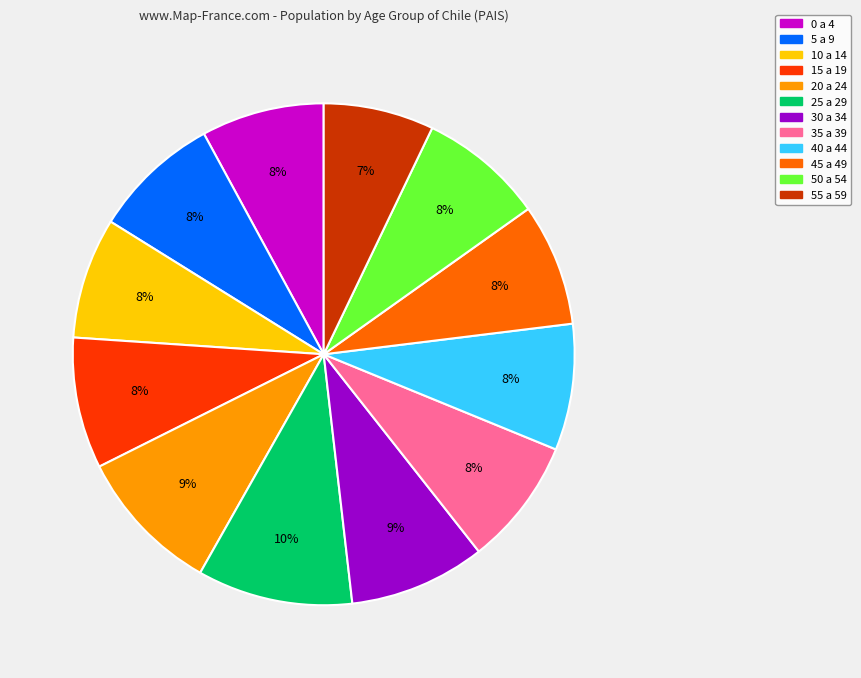

Which category has the smallest portion of the pie?

55 a 59